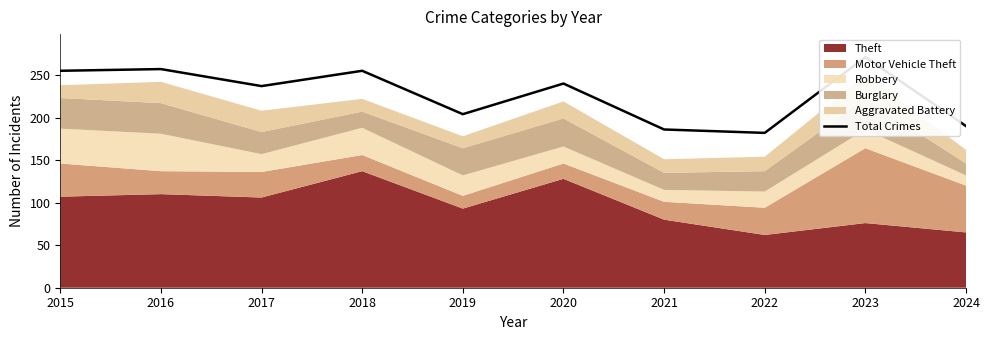

What is the ratio of the value at 2024 to the value at 2017?

0.8